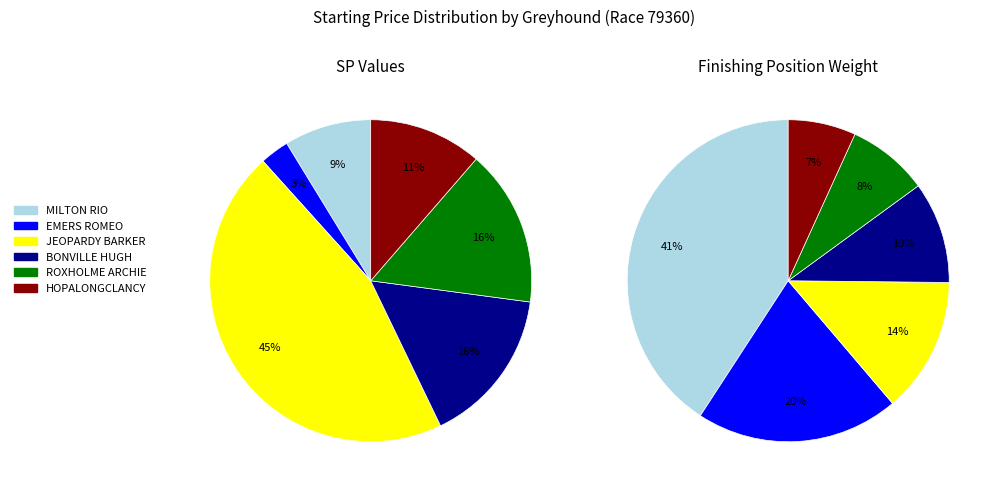

Which slice is the largest?

JEOPARDY BARKER